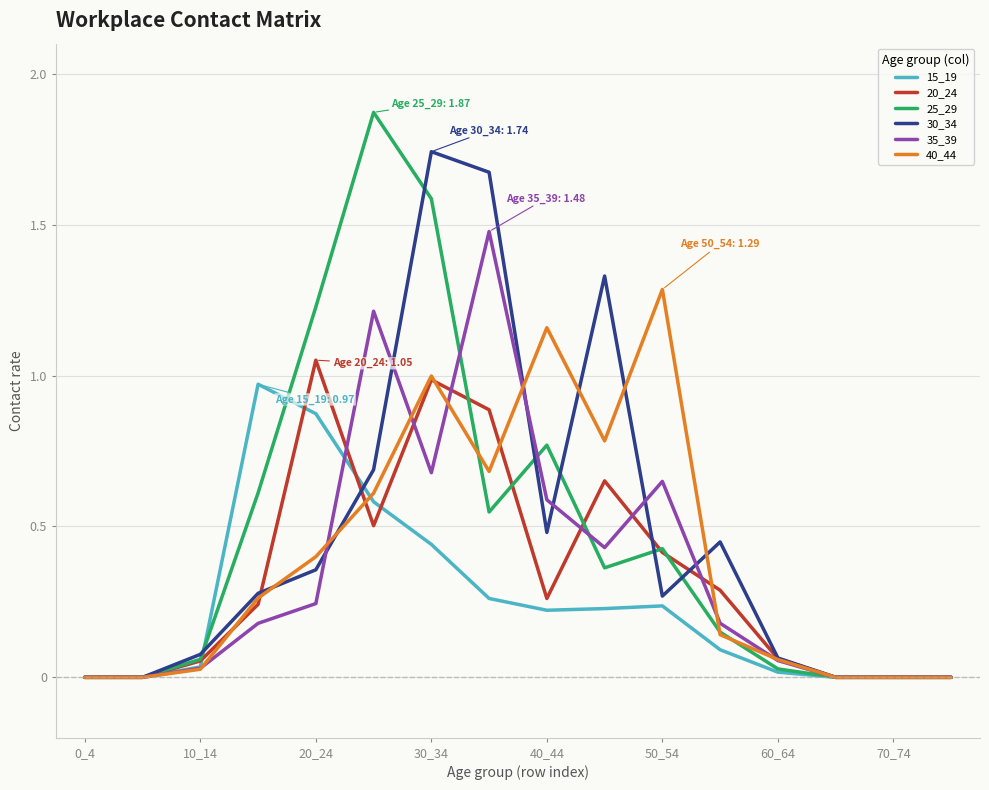

What is the maximum value for 35_39?

1.5